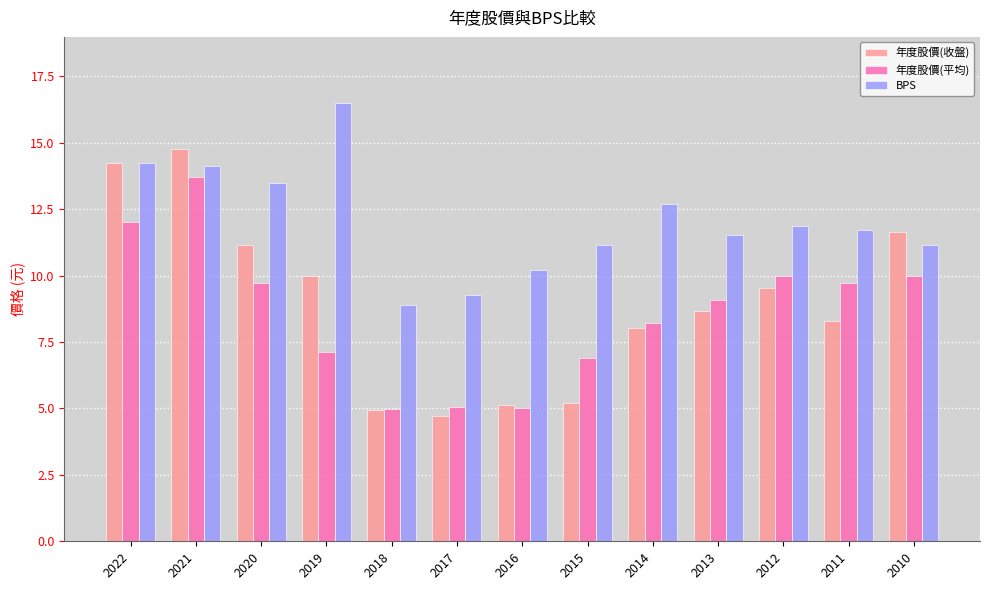

Between 2020 and 2011, which series saw the biggest shift?

年度股價(收盤)